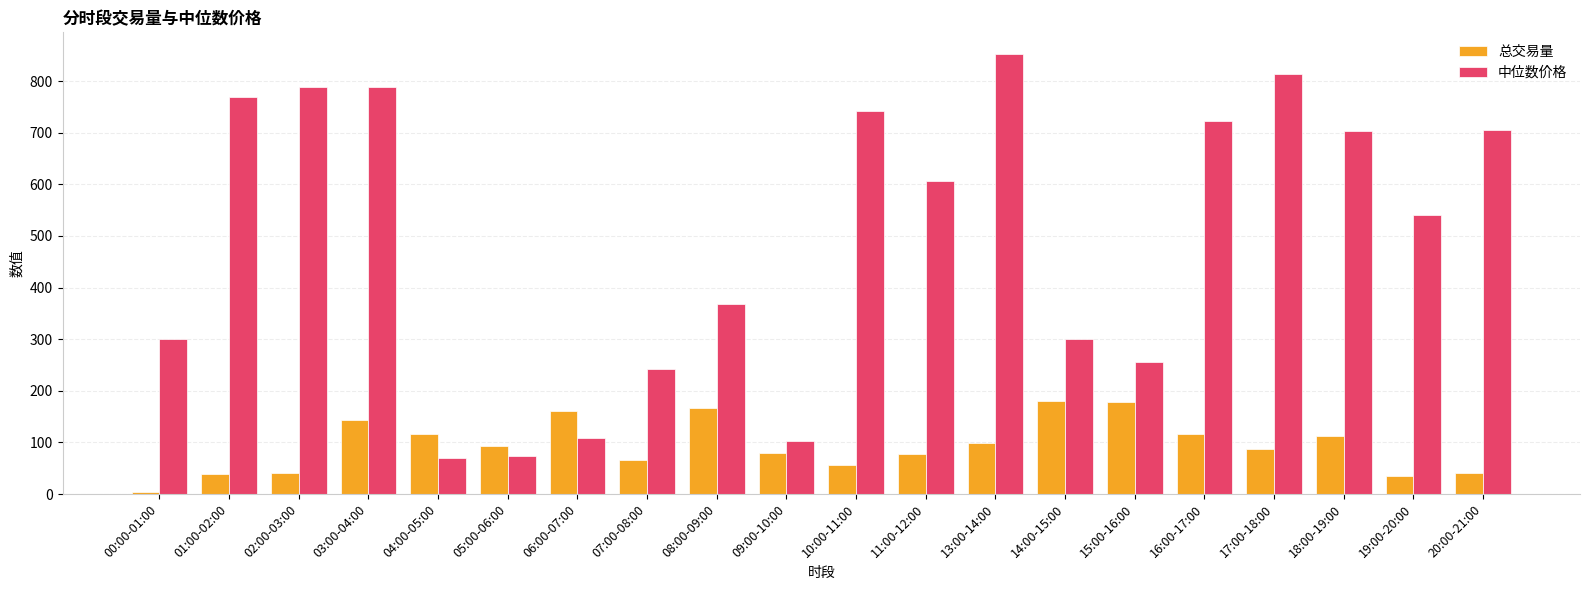

What is the highest value of the 总交易量 series?

179.7